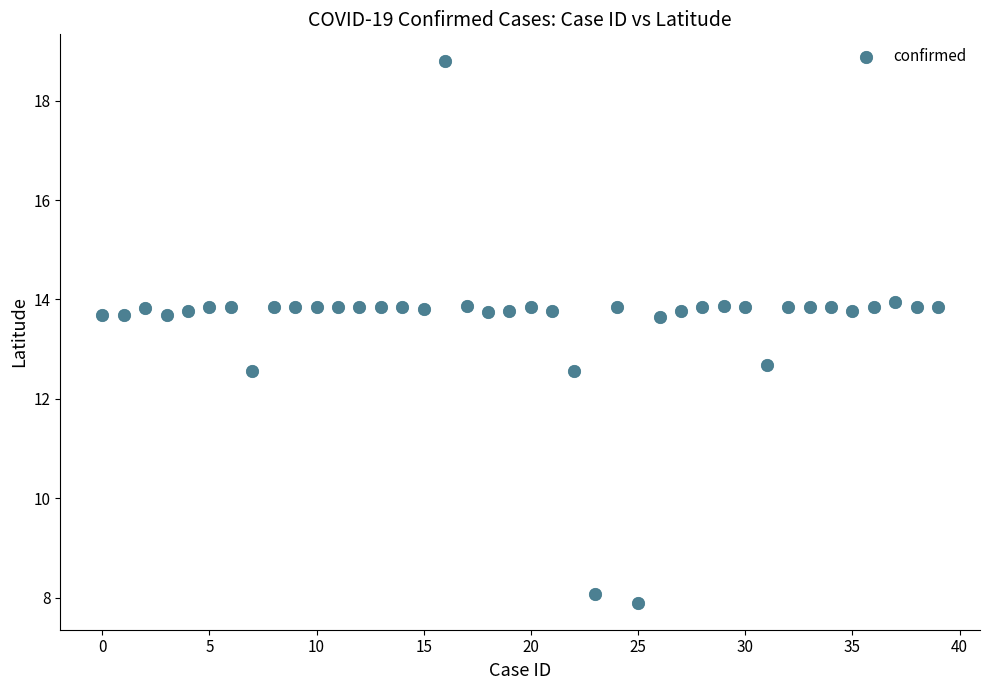

What is the range of Y values (max minus min)?

10.9